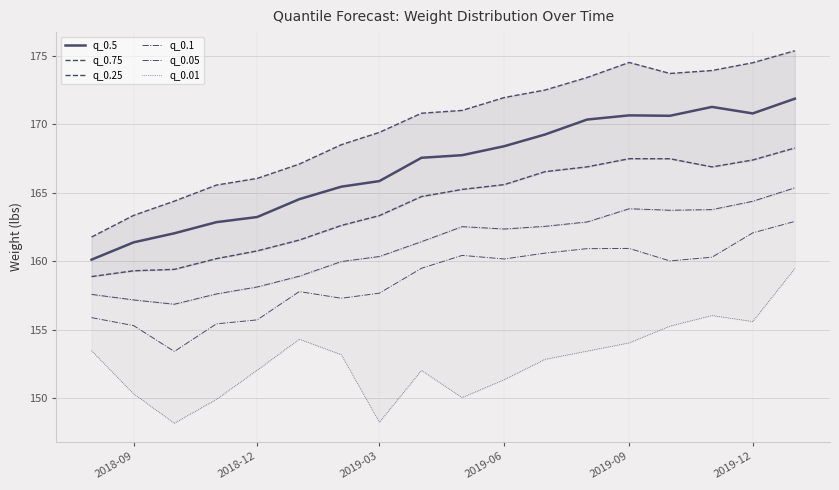

What is the total value across all series at 2019-09?

991.4